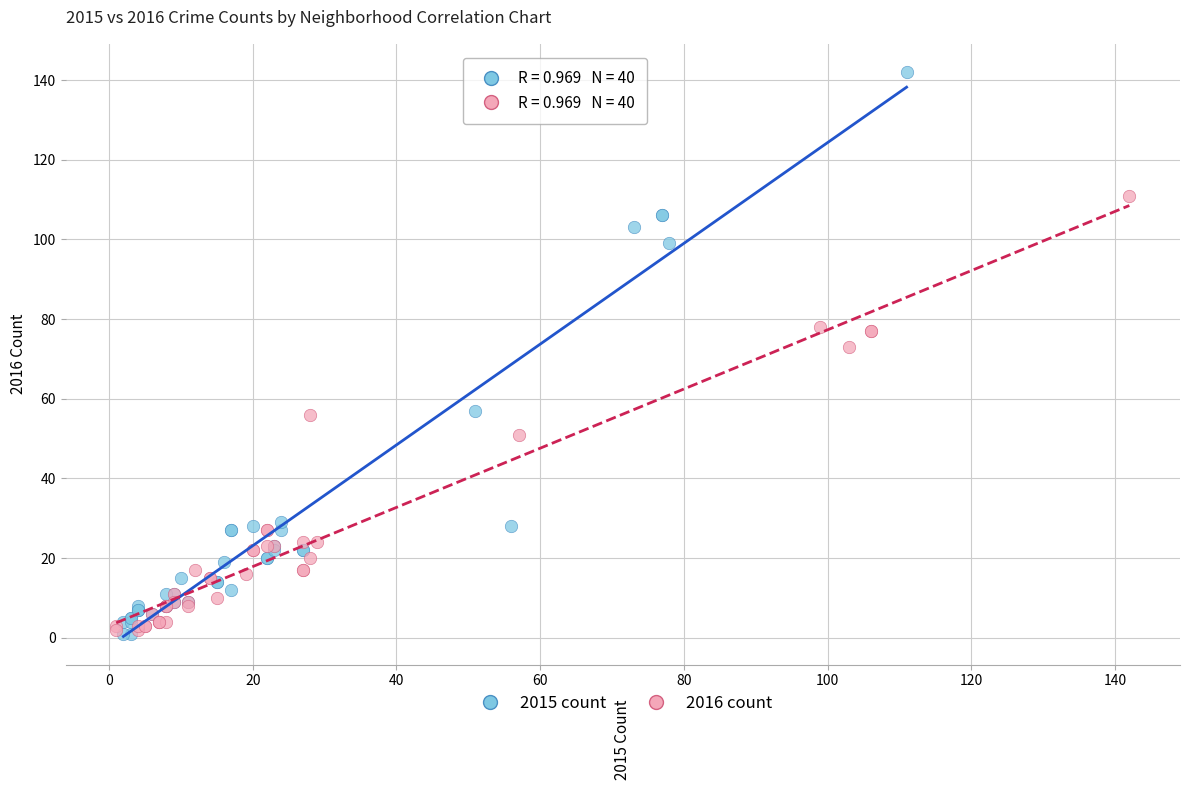

Which series reaches the maximum Y coordinate?

2015 count